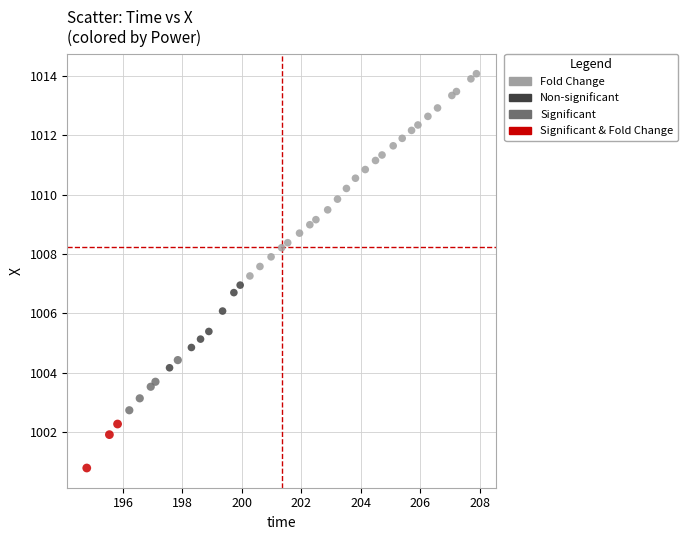

Which series contains the highest Y value?

Fold Change